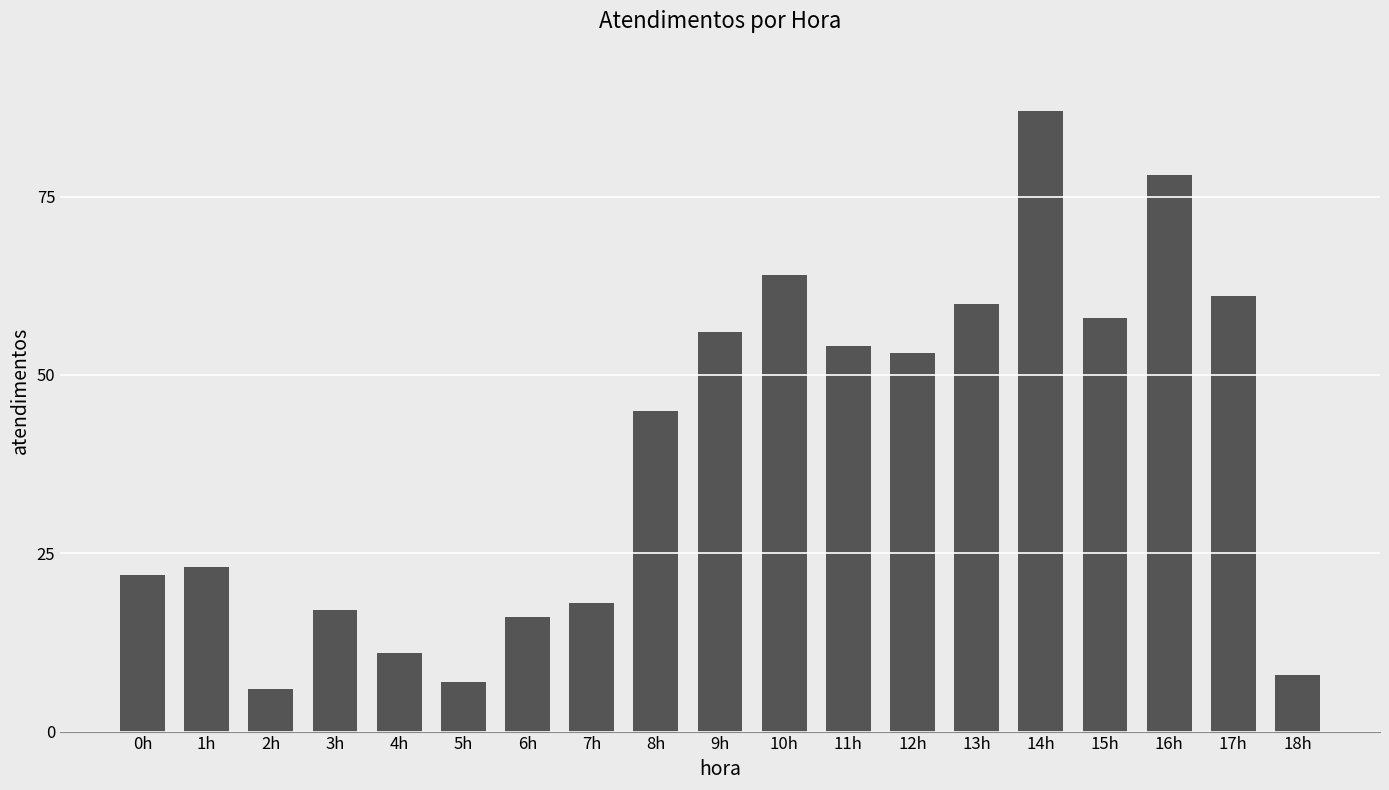

True or false: the data shows 22 at 13h.

False